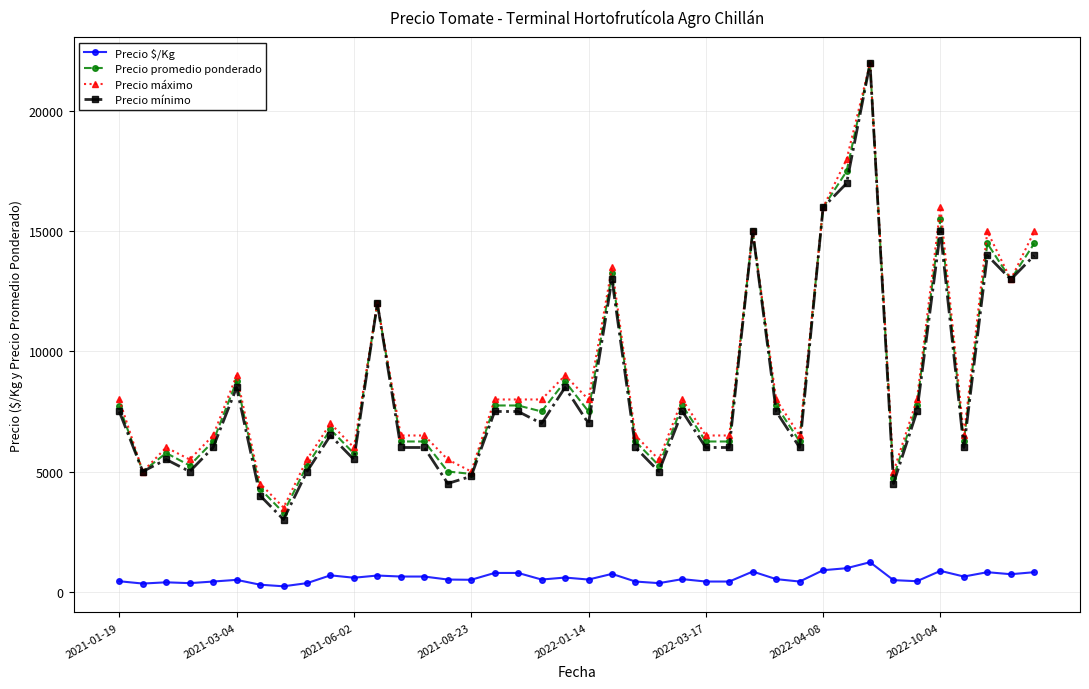

Which series has the widest spread of values?

Precio mínimo